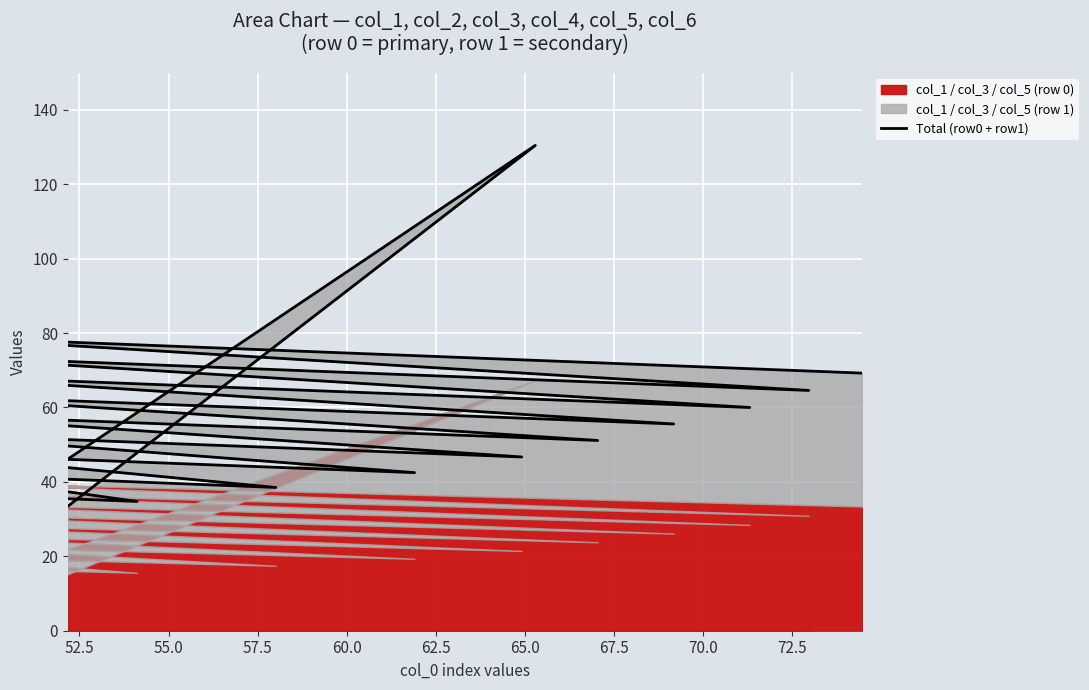

Where does the data first go above 55?

52.5